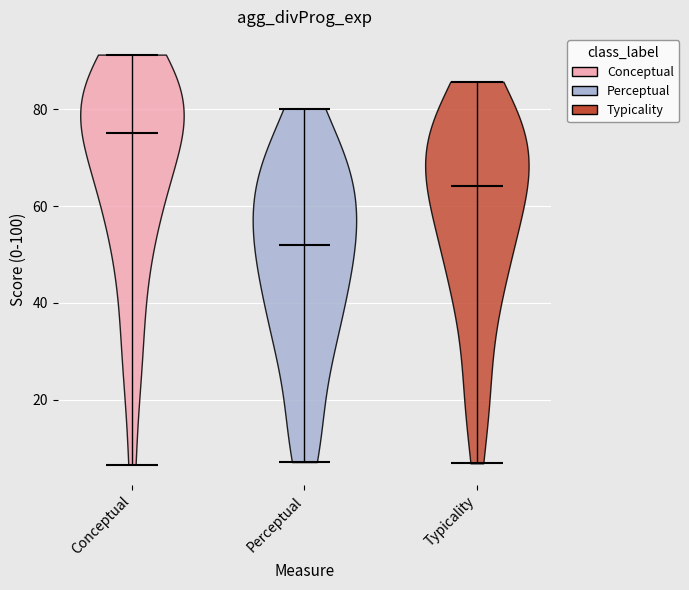

Reading left to right, read every violin against the y-axis: where its median line is, and the lowest and highest points it reaches. The values are not printed on the chart, so give them approximately, as read against the axis.

Conceptual: median line 76, lowest point 6, highest point 92
Perceptual: median line 52, lowest point 8, highest point 80
Typicality: median line 64, lowest point 6, highest point 86